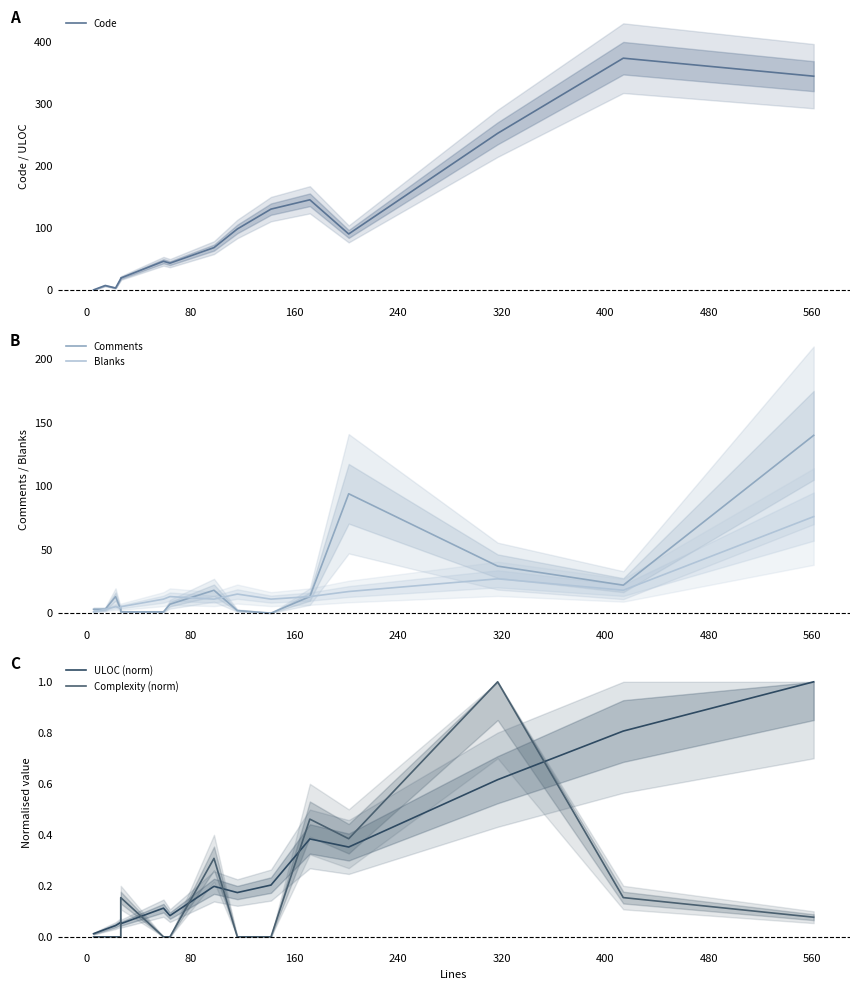

What is the maximum value for ULOC (norm)?

1.0